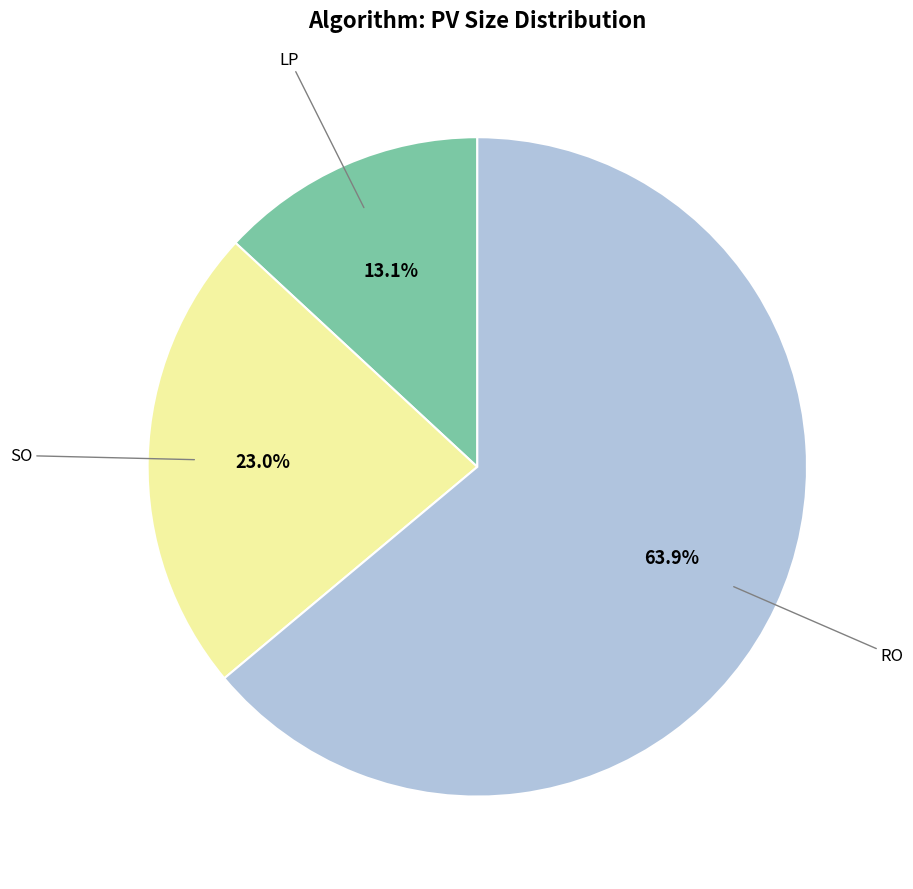

How many segments does this pie chart have?

3